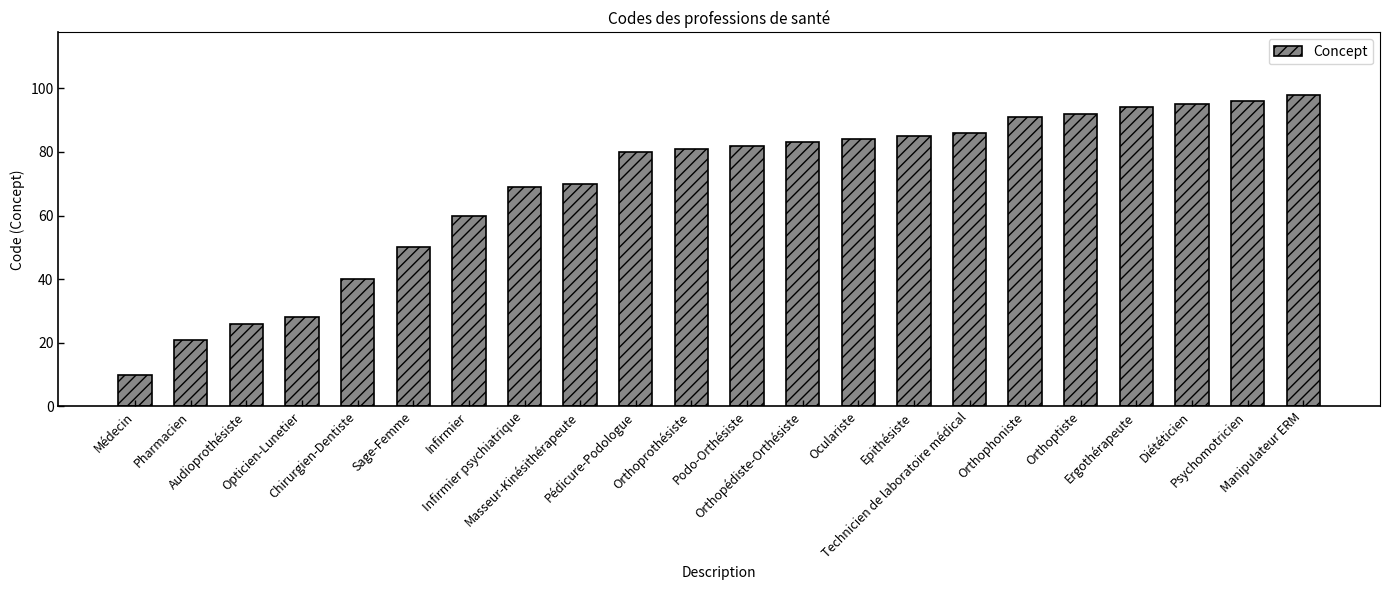

Reading left to right, what are all the values shown in this chart?

Médecin=10	Pharmacien=21	Audioprothésiste=26	Opticien-Lunetier=28	Chirurgien-Dentiste=40	Sage-Femme=50	Infirmier=60	Infirmier psychiatrique=69	Masseur-Kinésithérapeute=70	Pédicure-Podologue=80	Orthoprothésiste=81	Podo-Orthésiste=82	Orthopédiste-Orthésiste=83	Oculariste=84	Epithésiste=85	Technicien de laboratoire médical=86	Orthophoniste=91	Orthoptiste=92	Ergothérapeute=94	Diététicien=95	Psychomotricien=96	Manipulateur ERM=98